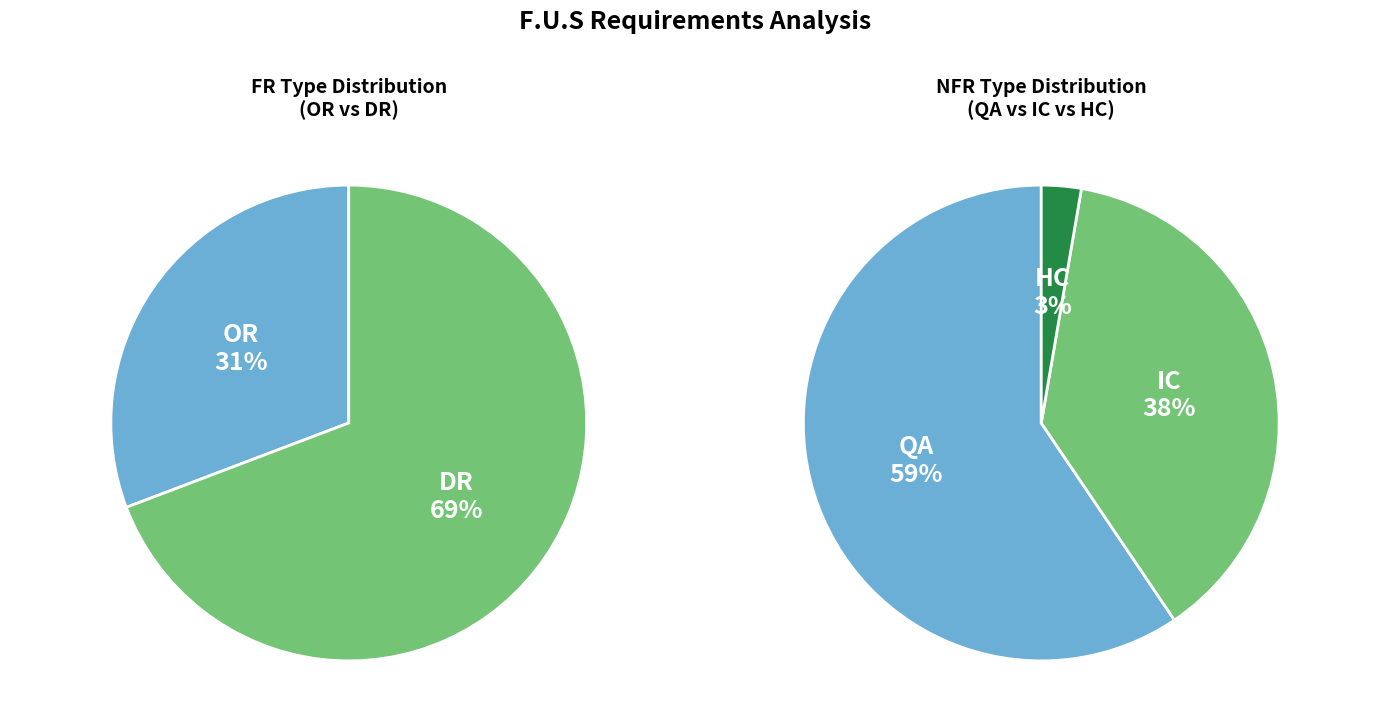

Is it true that DR is 69% of the pie?

True